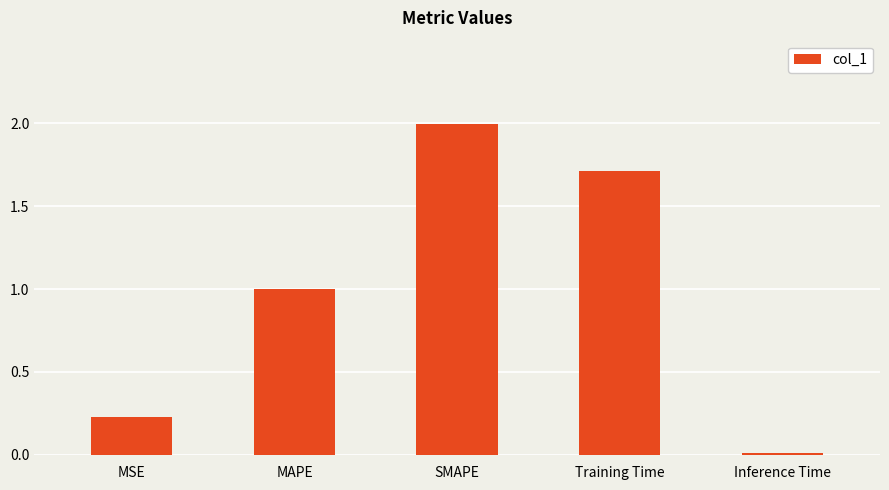

Read the value at Training Time.

1.7